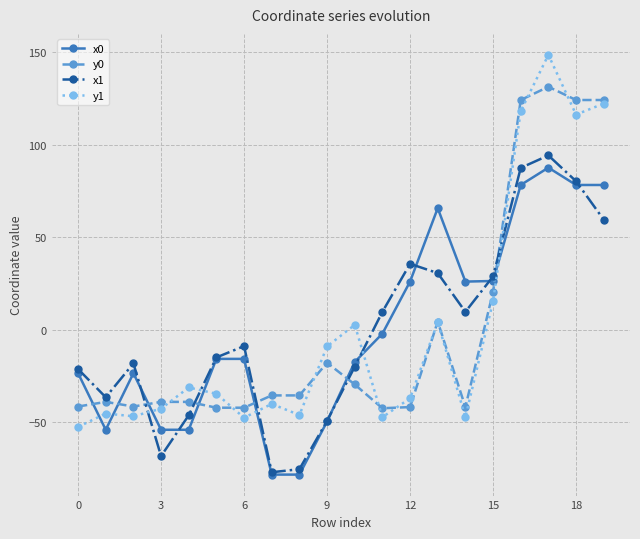

Which series ends up on top after the final intersection of y0 and x1?

y0